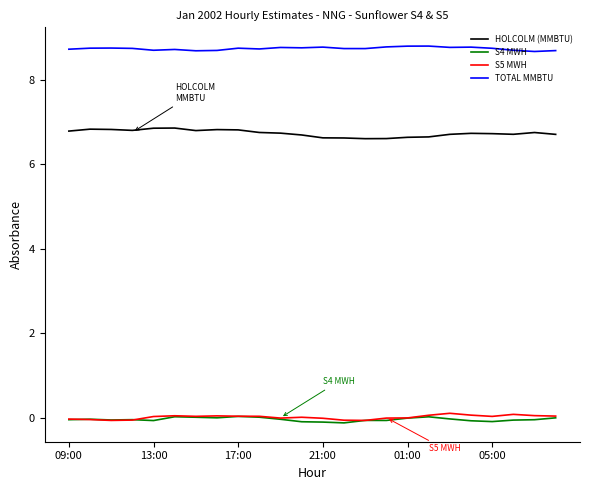

What is the maximum value shown in the chart?

8.8